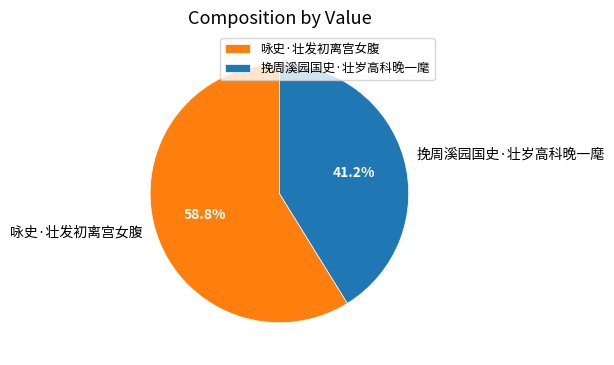

Is it true that 挽周溪园国史·壮岁高科晚一麾 is 41% of the pie?

True